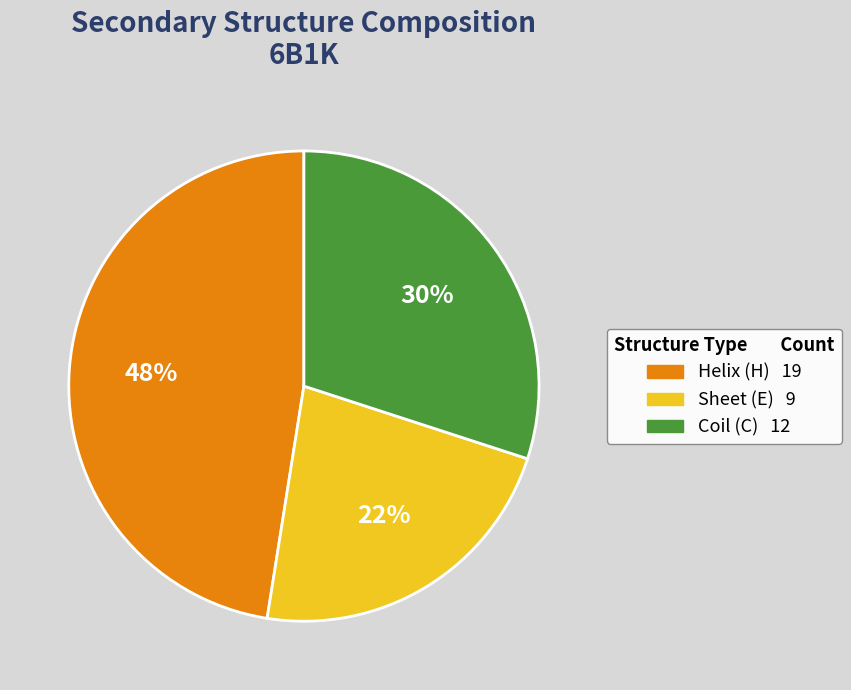

To the nearest percent, what is the difference between the largest and smallest slice percentages?

25%